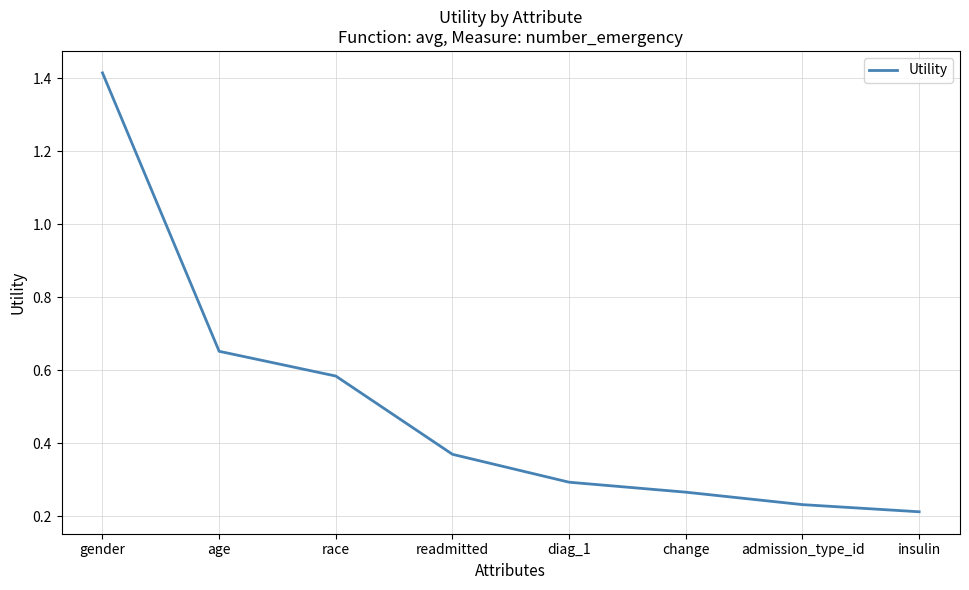

How many series are shown in this chart?

1